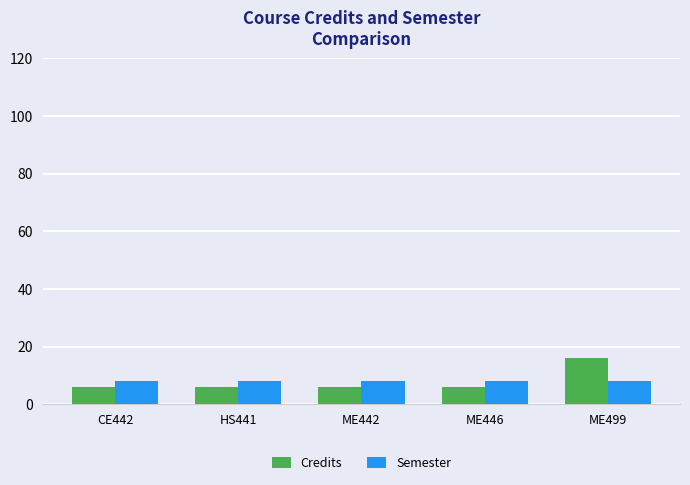

Reading left to right, list all the values displayed in this chart.

Credits: CE442=6	HS441=6	ME442=6	ME446=6	ME499=16
Semester: CE442=8	HS441=8	ME442=8	ME446=8	ME499=8